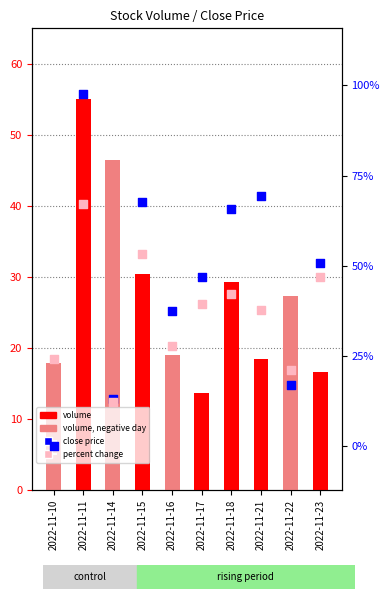

Which series has the largest Y range (max minus min)?

close